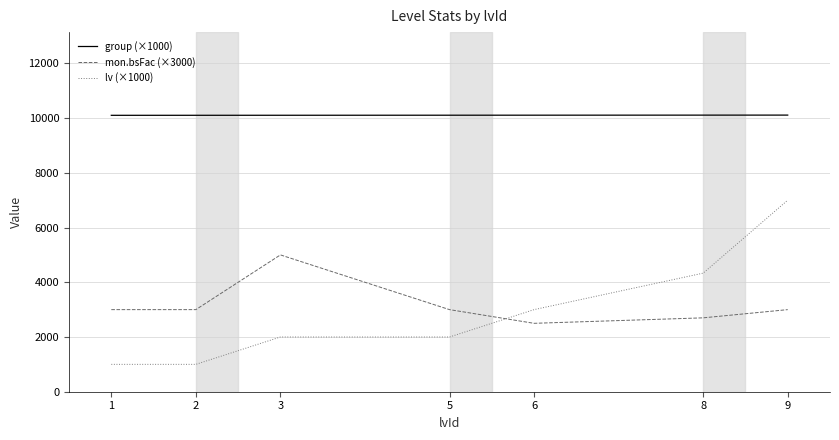

Between 1 and 3, which series saw the biggest shift?

mon.bsFac (×3000)